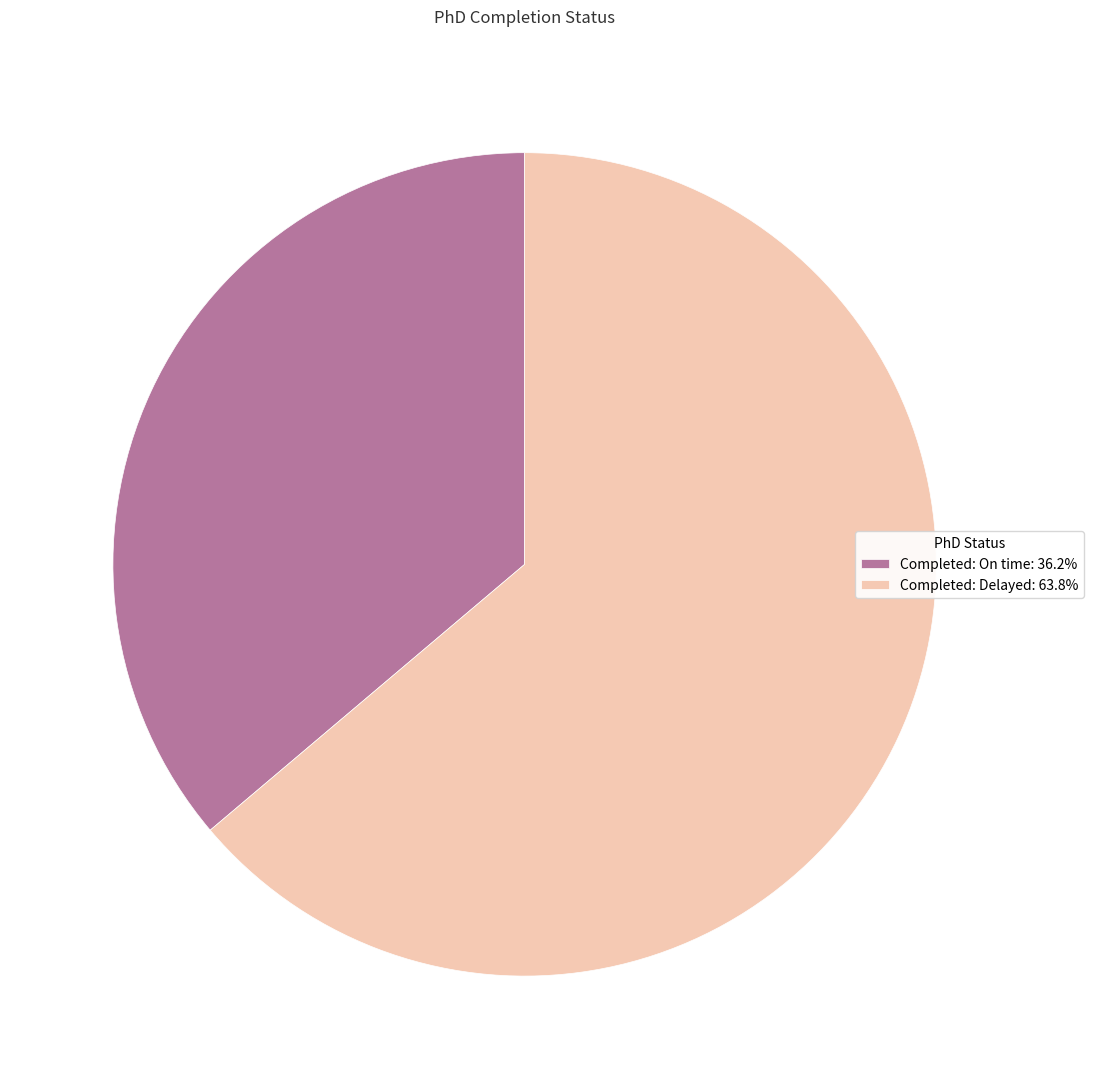

Is the sum of Completed: On time: 36.2% and Completed: Delayed: 63.8% greater than half?

Yes